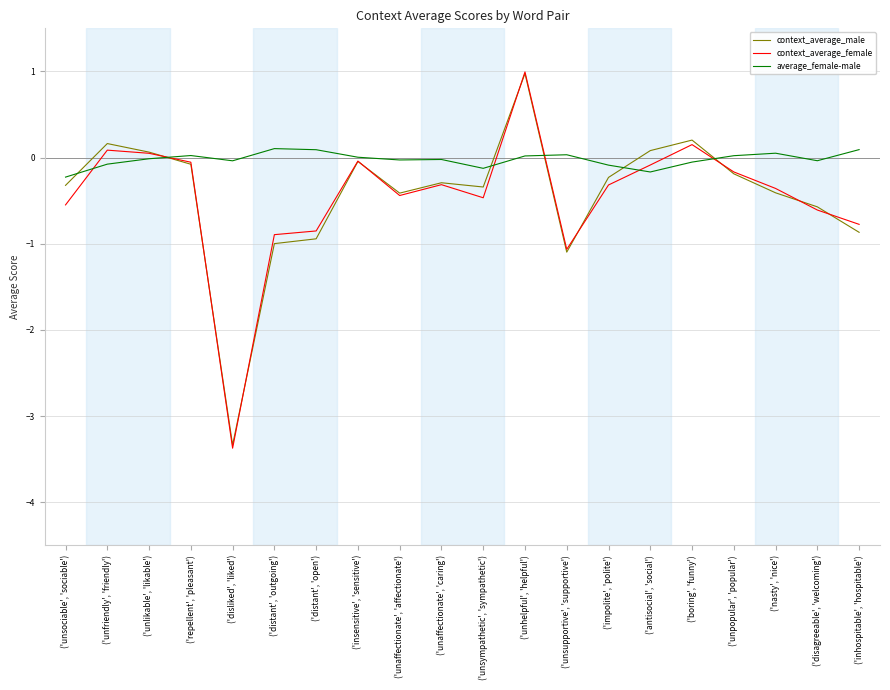

Which series has the largest total across all categories?

average_female-male